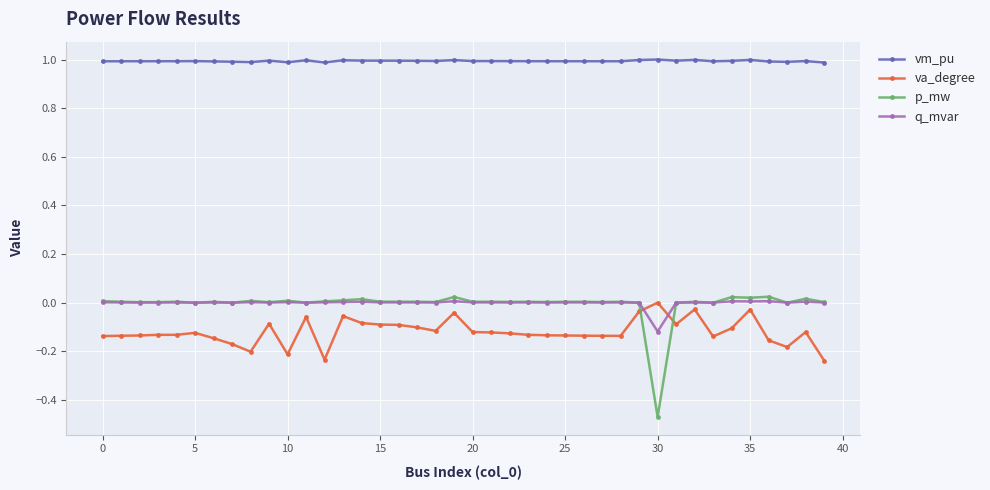

How many values in the va_degree series are below 0?

39